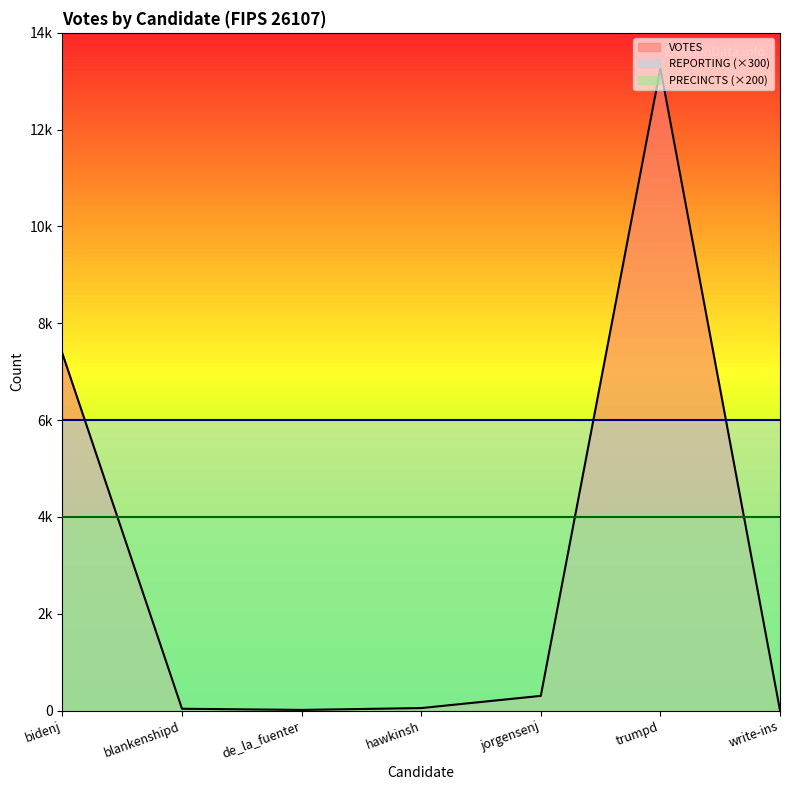

Is it true that PRECINCTS equals 20 at bidenj?

True